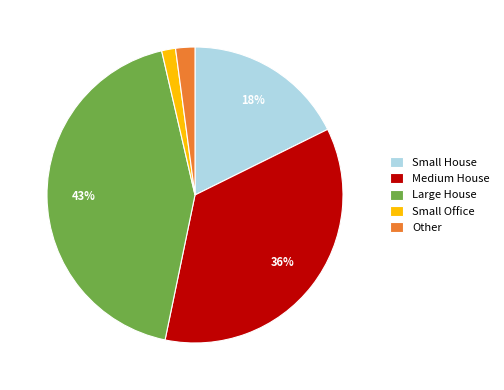

Which slice is the largest?

Large House